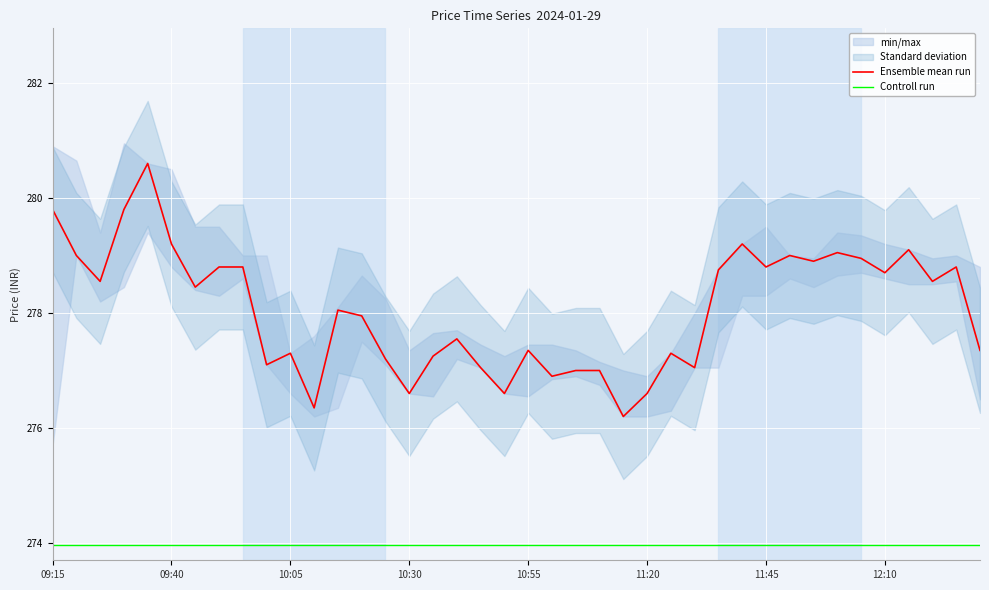

What is the highest value of the Ensemble mean run series?

280.6